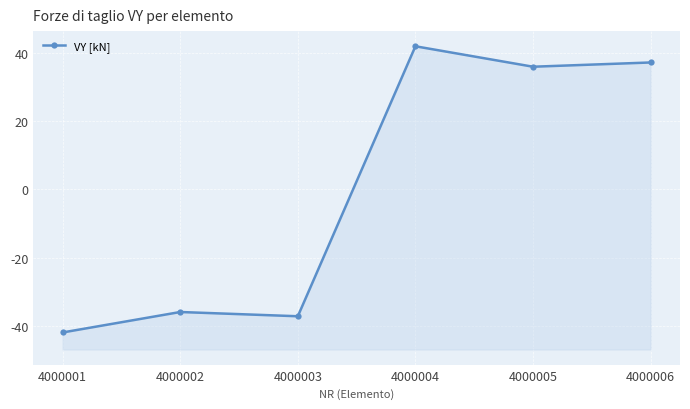

At which label is the value closest to 0?

4000002